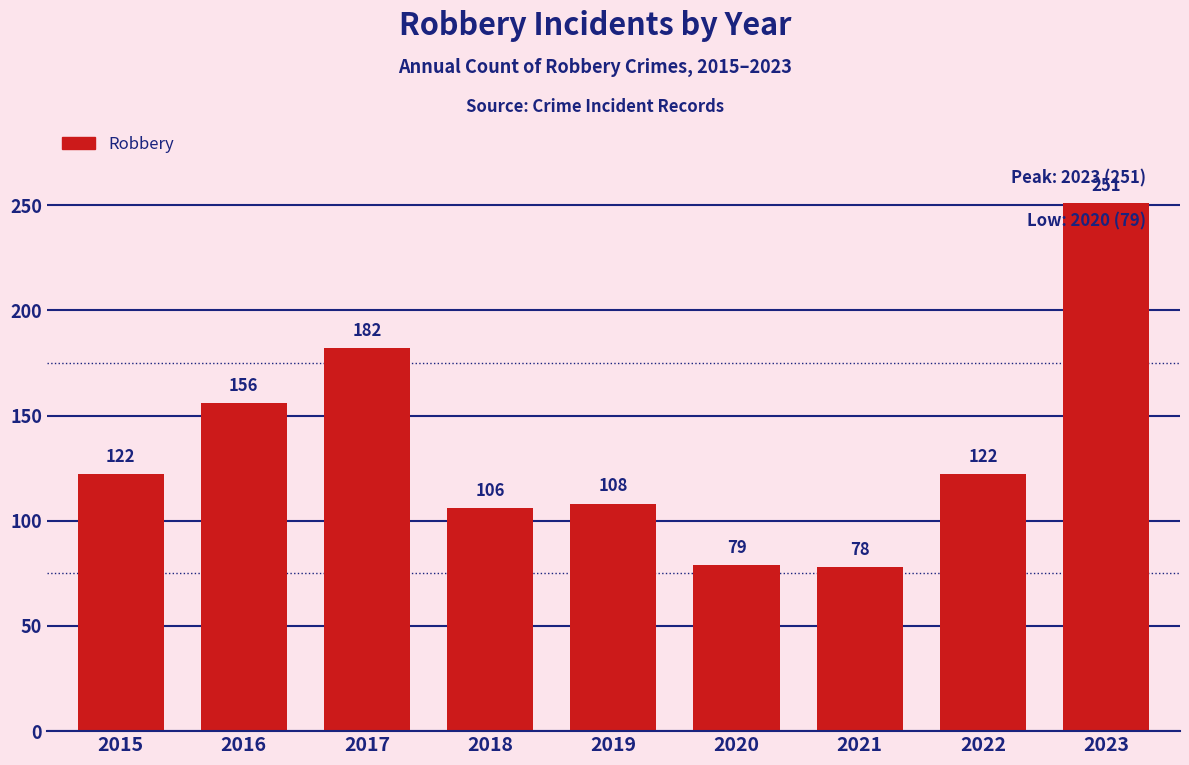

Reading left to right, list all the values displayed in this chart.

122	156	182	106	108	79	78	122	251